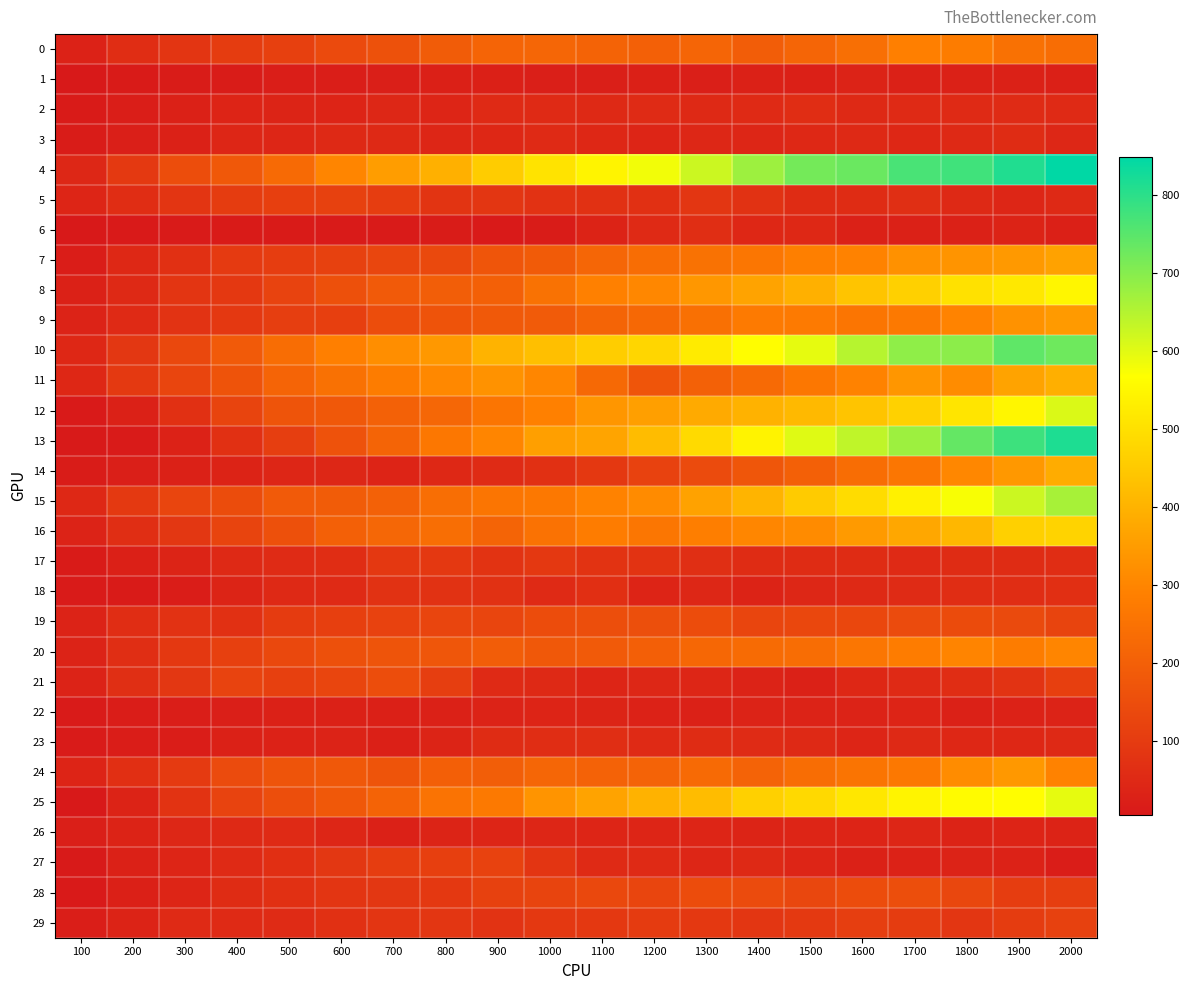

Which series has the largest total across all categories?

4